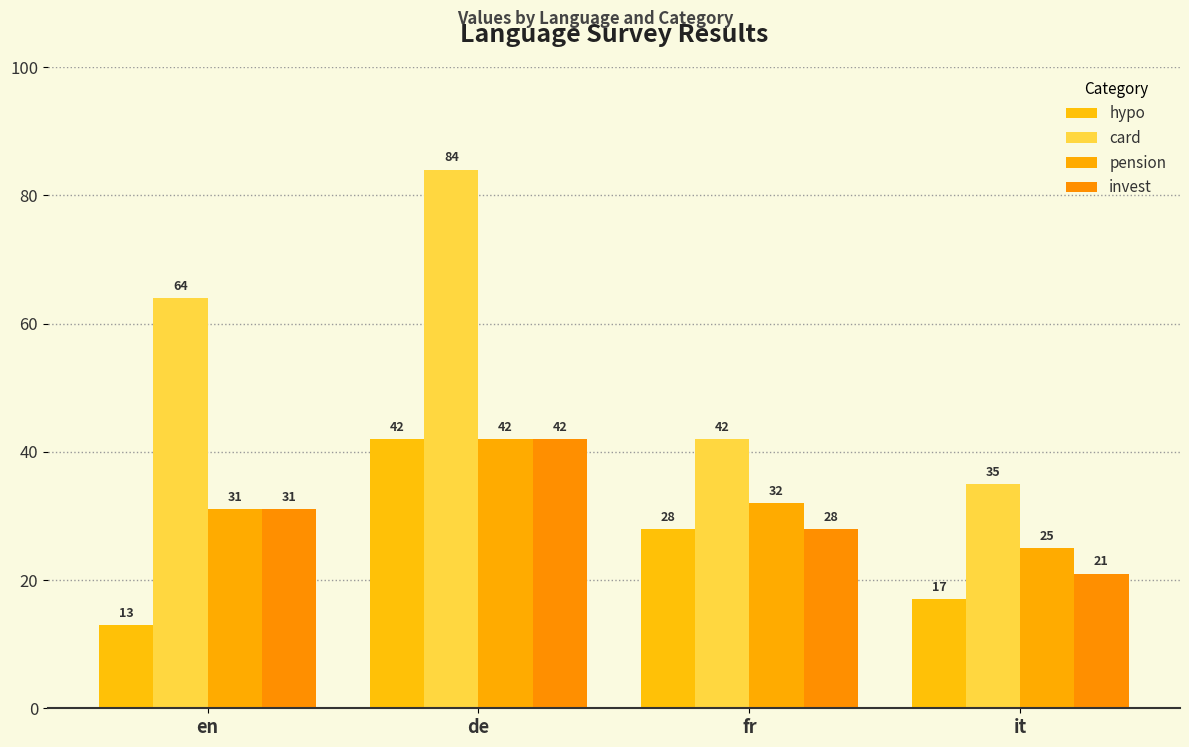

What is the label of the 2nd bar from the right?

fr